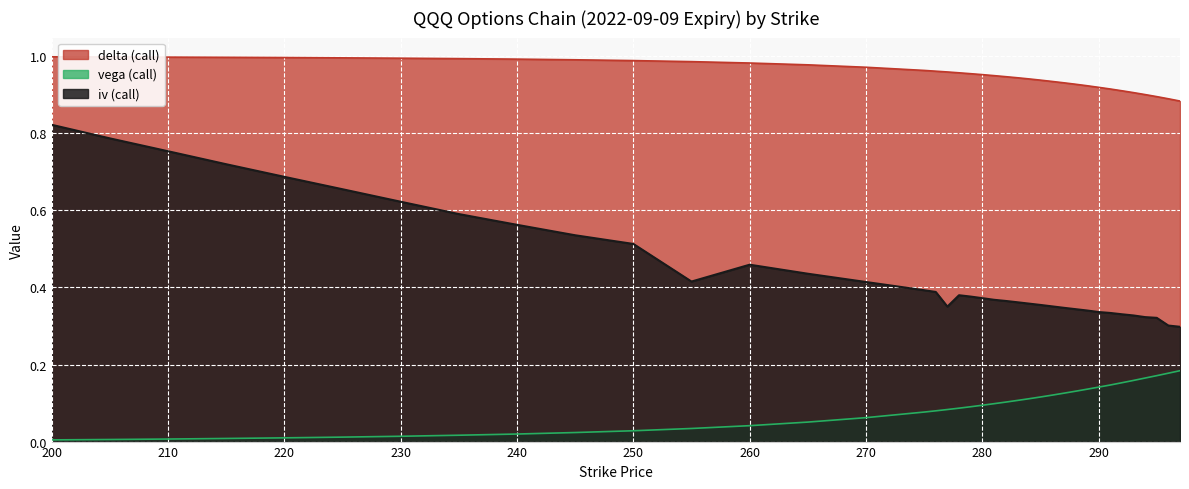

Reading left to right, list all the values displayed in this chart.

delta (call): 200=1.0	205=1.0	210=1.0	215=1.0	220=1.0	225=1.0	230=1.0	235=1.0	240=1.0	245=1.0	250=1.0	255=1.0	260=1.0	265=1.0	270=1.0	275=1.0	276=1.0	277=1.0	278=1.0	279=1.0	280=1.0	281=0.9	282=0.9	283=0.9	284=0.9	285=0.9	286=0.9	287=0.9	288=0.9	289=0.9	290=0.9	291=0.9	292=0.9	293=0.9	294=0.9	295=0.9	296=0.9	297=0.9
vega (call): 200=0.0	205=0.0	210=0.0	215=0.0	220=0.0	225=0.0	230=0.0	235=0.0	240=0.0	245=0.0	250=0.0	255=0.0	260=0.0	265=0.1	270=0.1	275=0.1	276=0.1	277=0.1	278=0.1	279=0.1	280=0.1	281=0.1	282=0.1	283=0.1	284=0.1	285=0.1	286=0.1	287=0.1	288=0.1	289=0.1	290=0.1	291=0.1	292=0.2	293=0.2	294=0.2	295=0.2	296=0.2	297=0.2
iv (call): 200=0.8	205=0.8	210=0.8	215=0.7	220=0.7	225=0.7	230=0.6	235=0.6	240=0.6	245=0.5	250=0.5	255=0.4	260=0.5	265=0.4	270=0.4	275=0.4	276=0.4	277=0.4	278=0.4	279=0.4	280=0.4	281=0.4	282=0.4	283=0.4	284=0.4	285=0.4	286=0.4	287=0.3	288=0.3	289=0.3	290=0.3	291=0.3	292=0.3	293=0.3	294=0.3	295=0.3	296=0.3	297=0.3